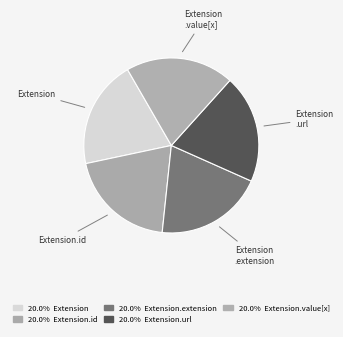

How many segments does this pie chart have?

5